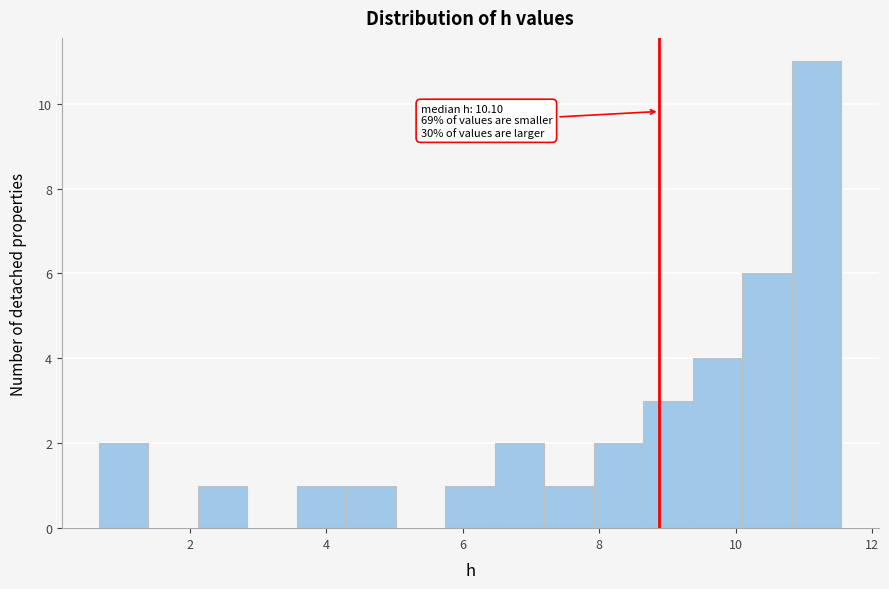

Read against the x-axis, roughly where is the centre of the tallest bar?

11.2